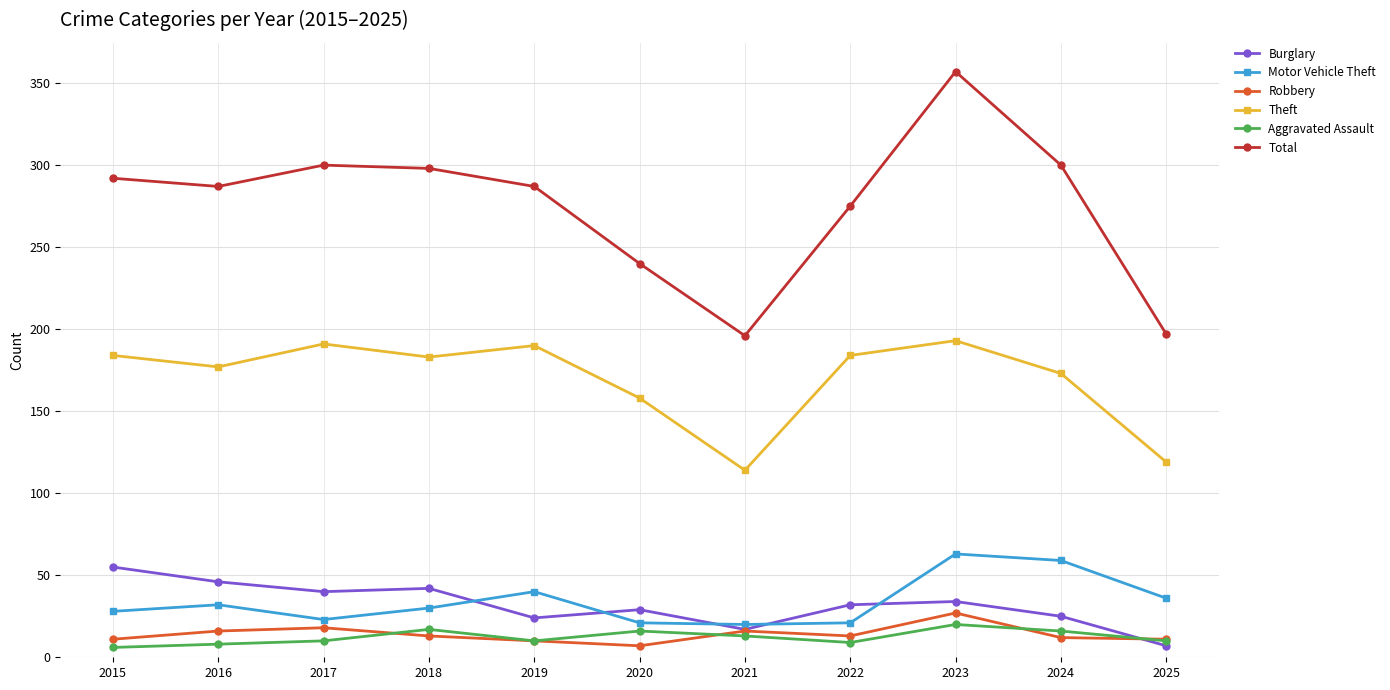

Which series has the widest spread of values?

Total